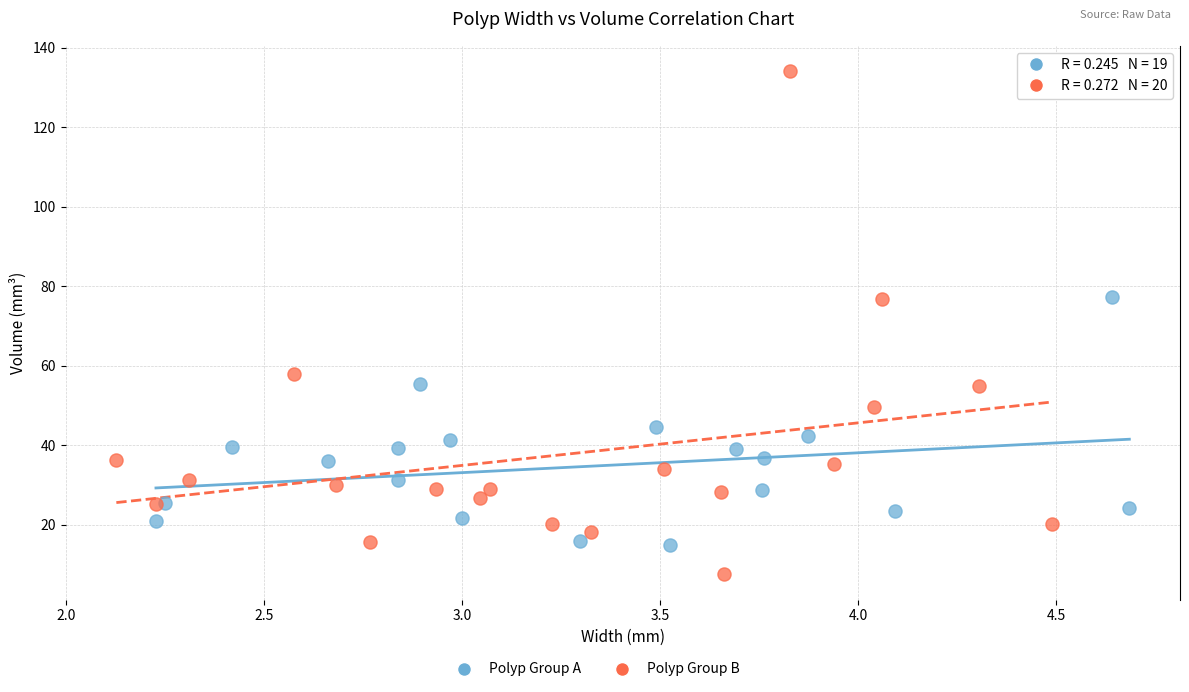

Which series contains the lowest Y value?

Polyp Group B